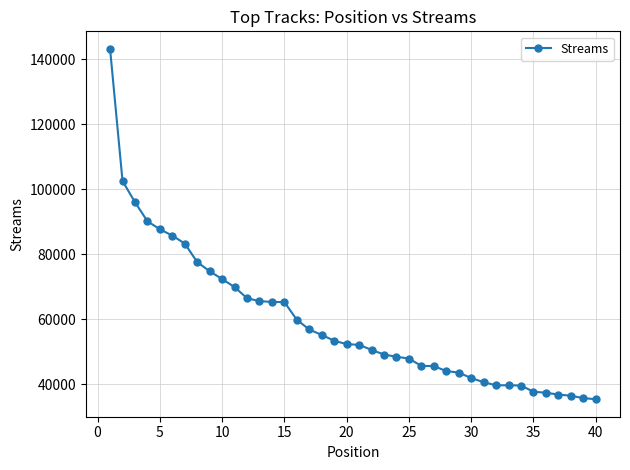

Does the chart have visible grid lines?

Yes